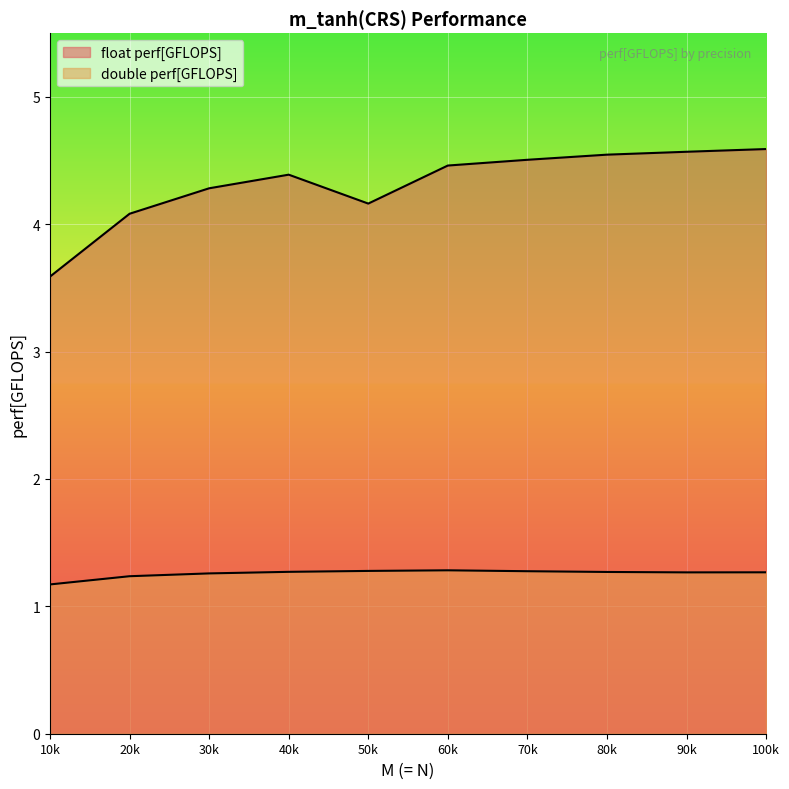

What are all the series names shown in the legend?

float perf[GFLOPS], double perf[GFLOPS]